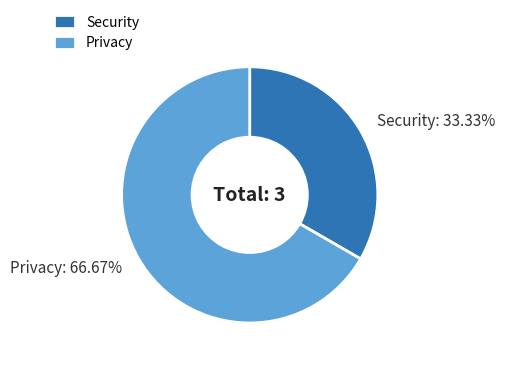

What percentage is the Privacy slice, to the nearest percent?

67%